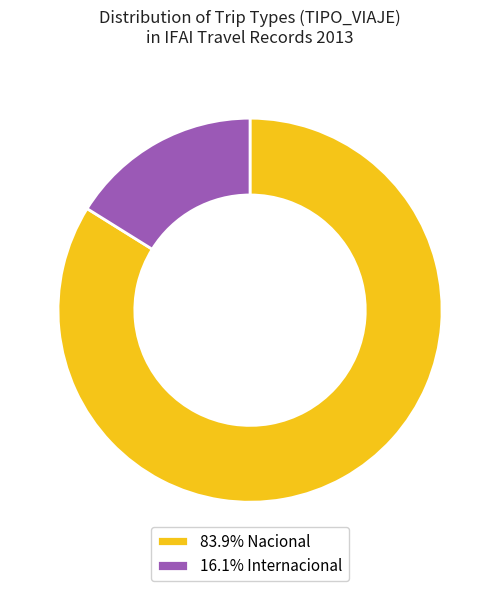

Is the sum of 83.9% Nacional and 16.1% Internacional greater than half?

Yes